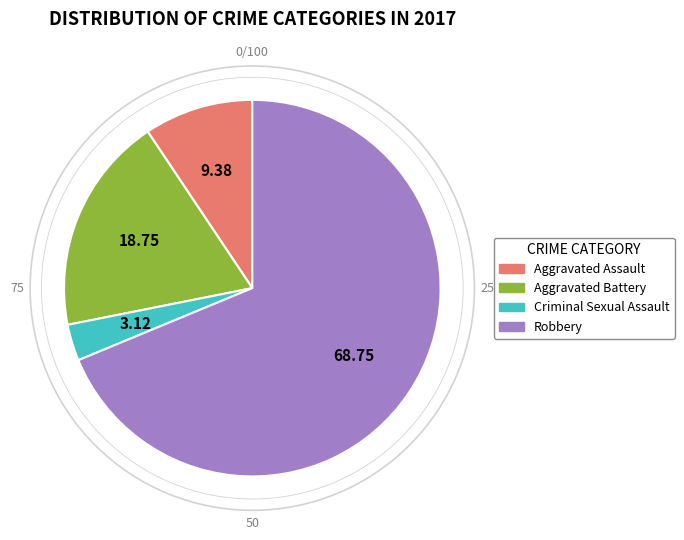

How many slices are in this pie chart?

4